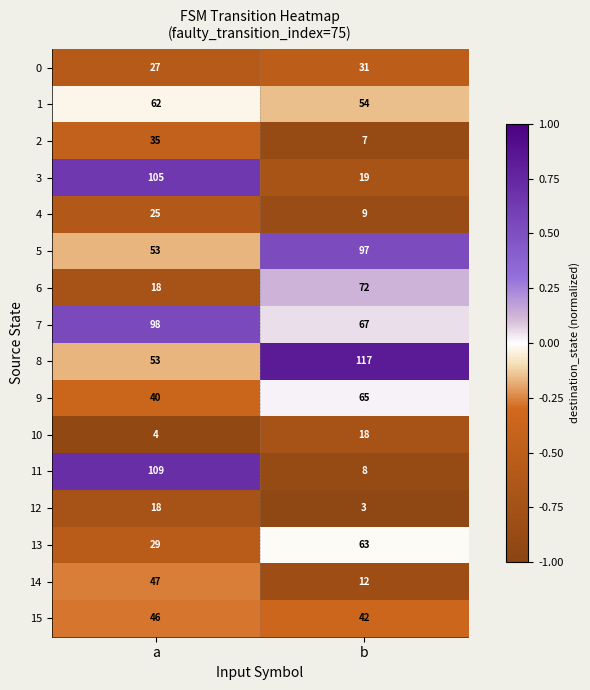

What is the total value across all series at b?

684